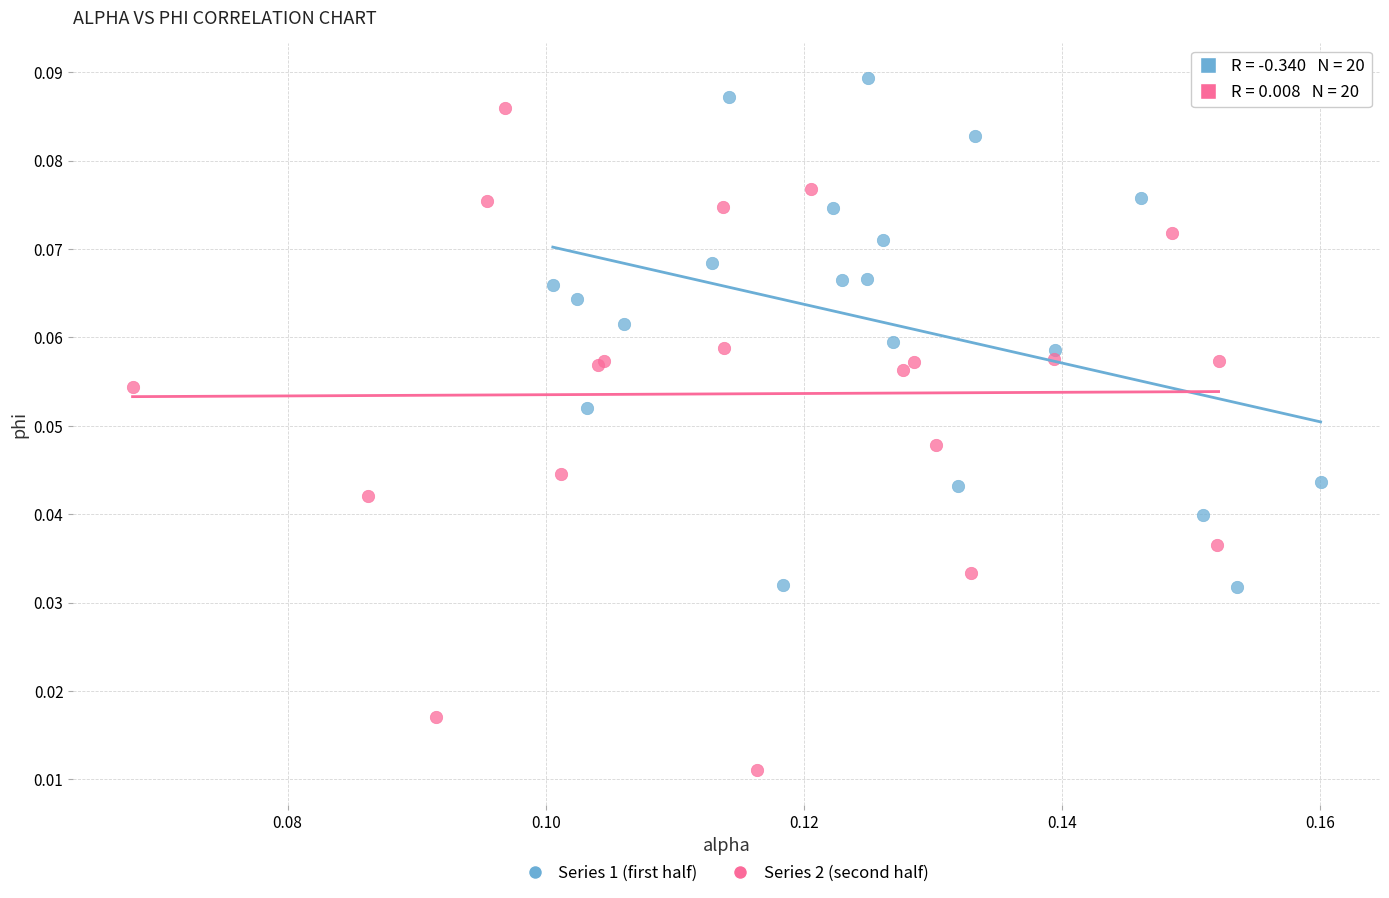

Which series has the largest Y range (max minus min)?

Series 2 (second half)